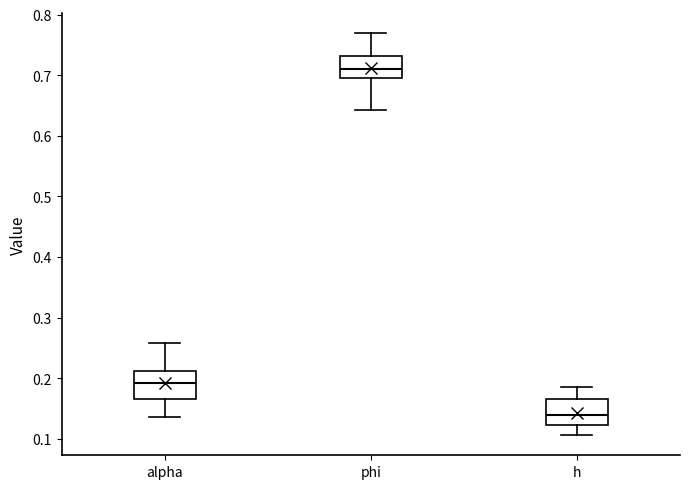

Where does the upper whisker of the box for phi end on the y-axis? The values are not printed on the chart, so give them approximately, as read against the axis.

0.77